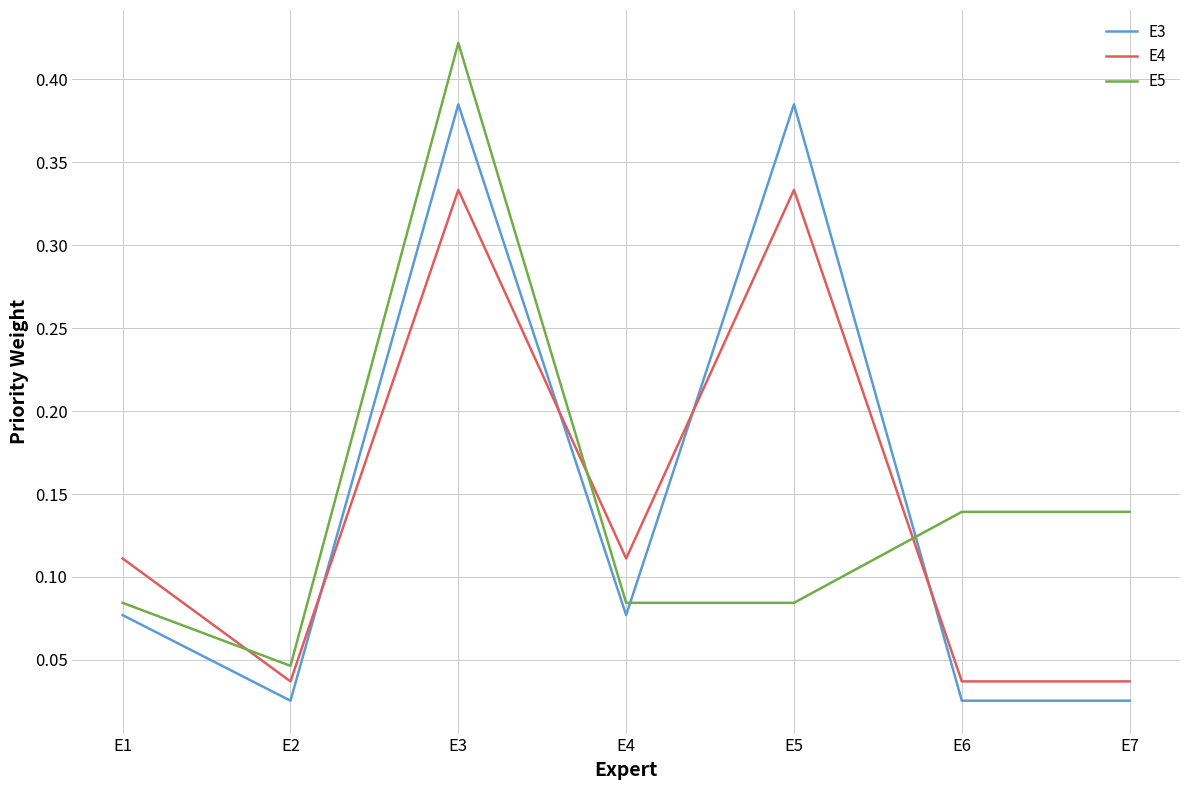

At which label does E5 reach its minimum?

E2